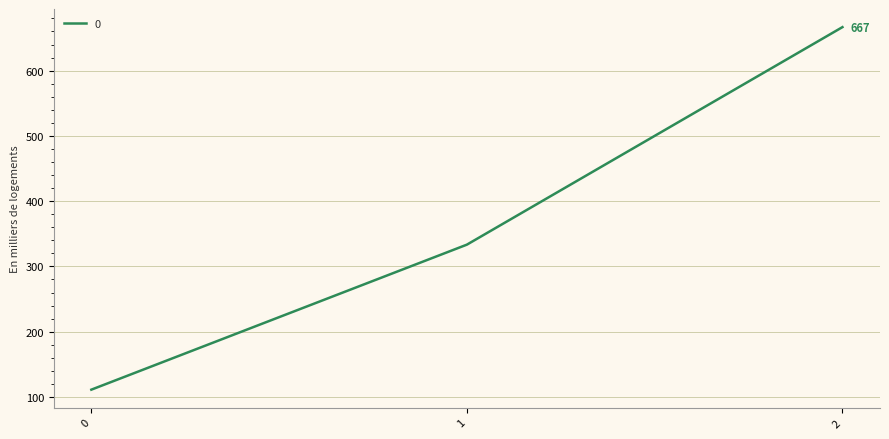

Count the number of values greater than 333.

2